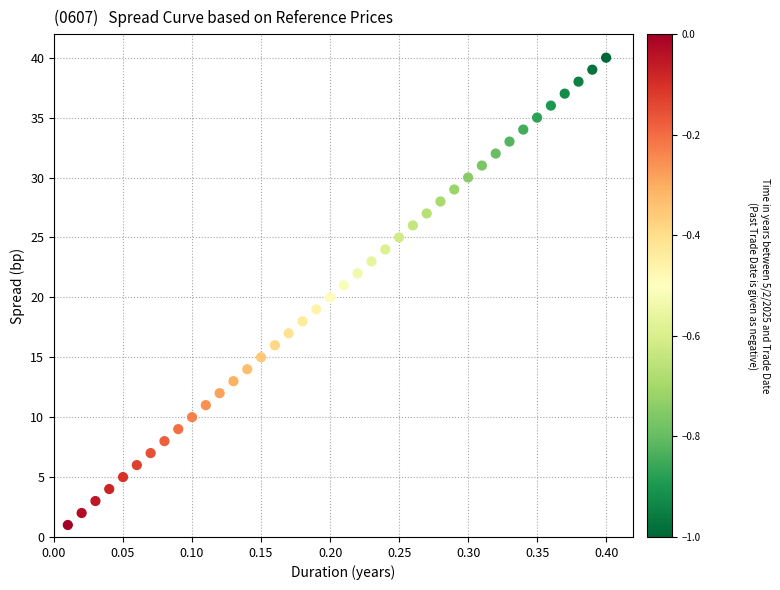

What is the range of Y values (max minus min)?

39